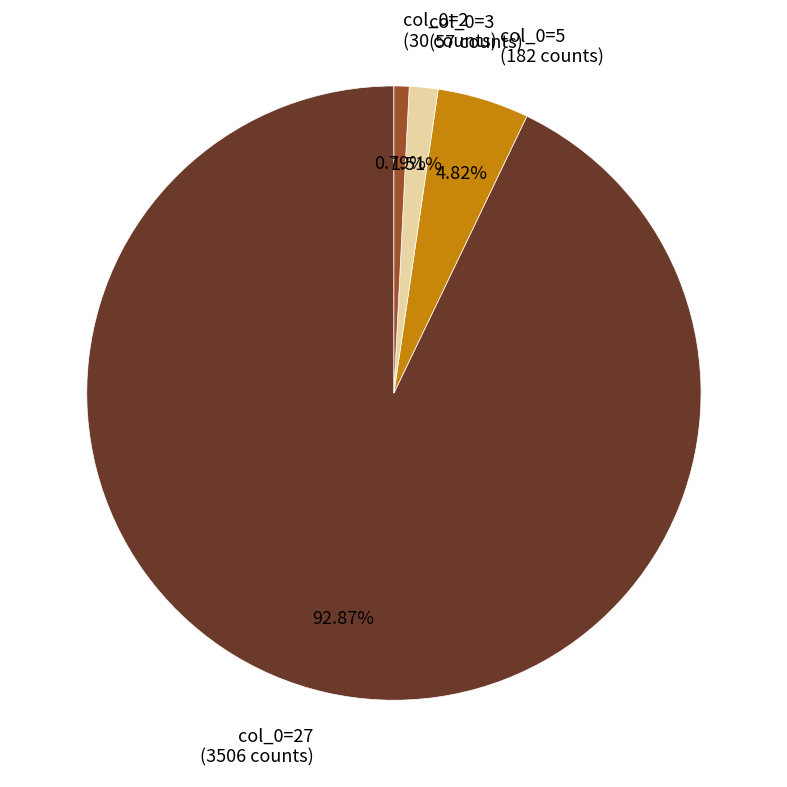

Which slice represents more than half of the pie?

col_0=27 (3506 counts)